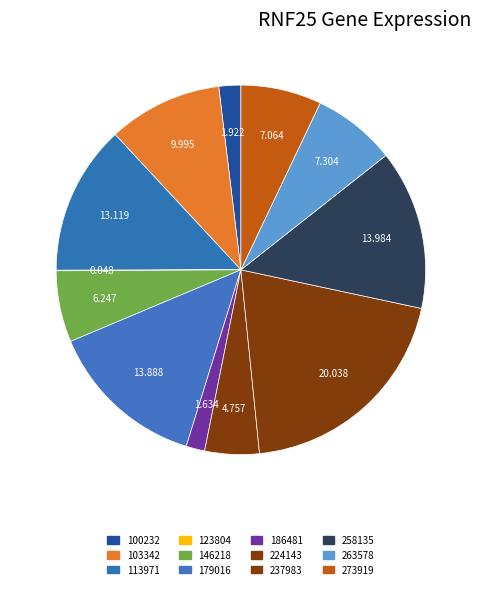

Count the number of slices in the pie.

12